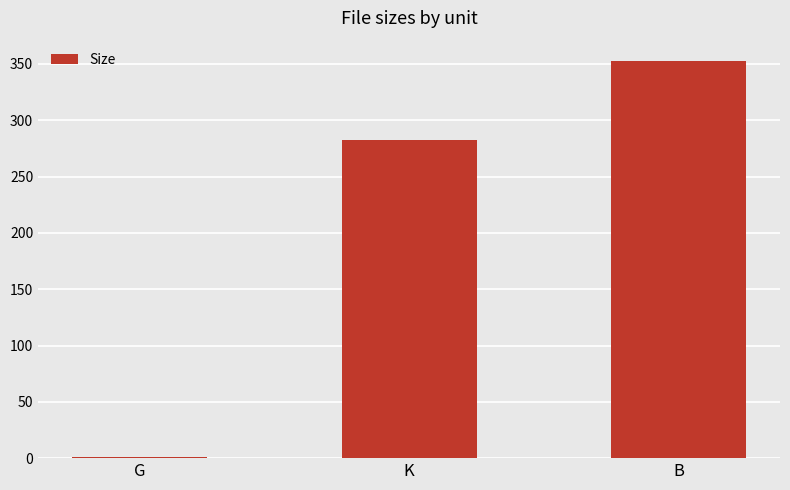

Is it true that the value at K is 282.9?

True